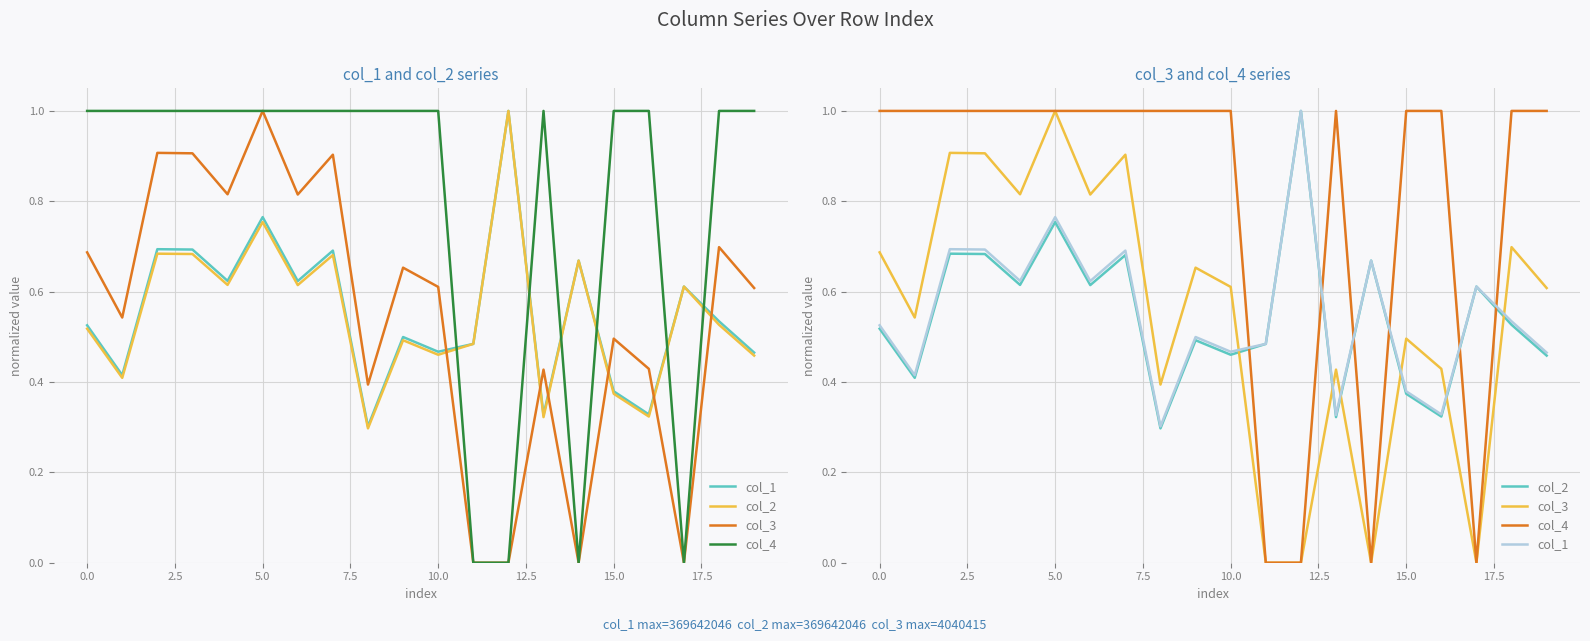

What is the sum of all col_3 values?

10.9